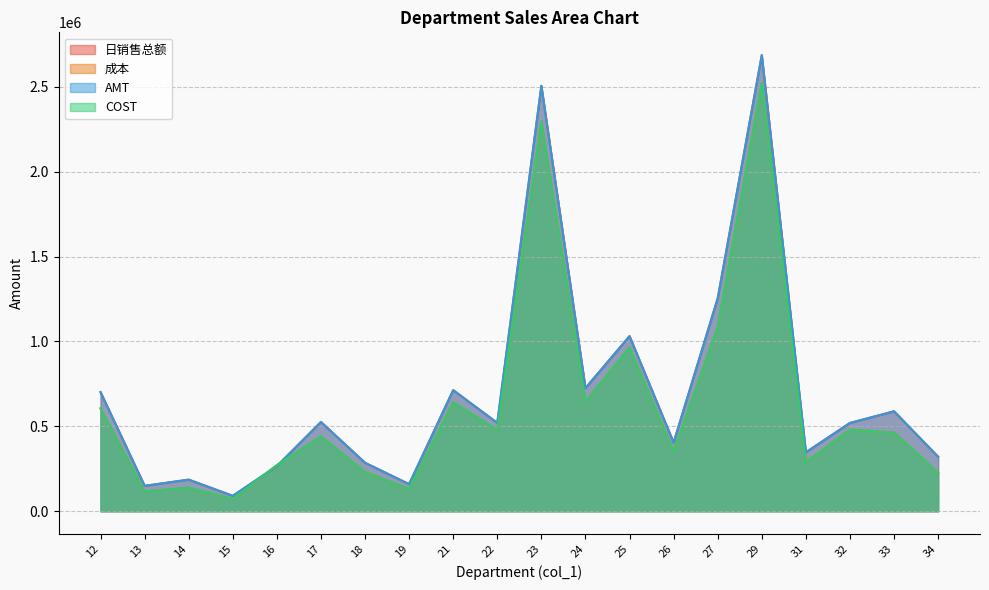

What are all the series names shown in the legend?

日销售总额, 成本, AMT, COST